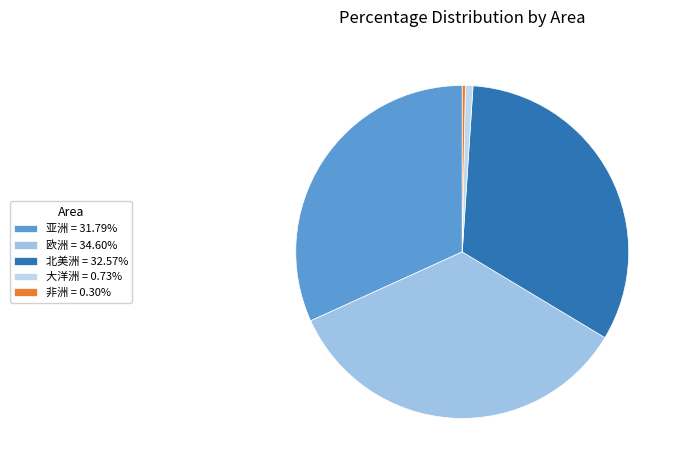

How many slices are in this pie chart?

5